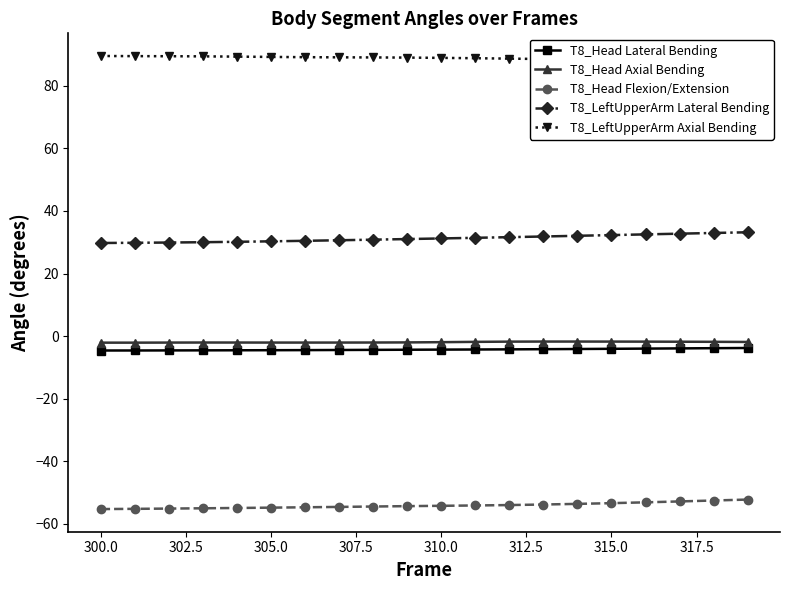

What is the minimum value for T8_Head Lateral Bending?

-4.6